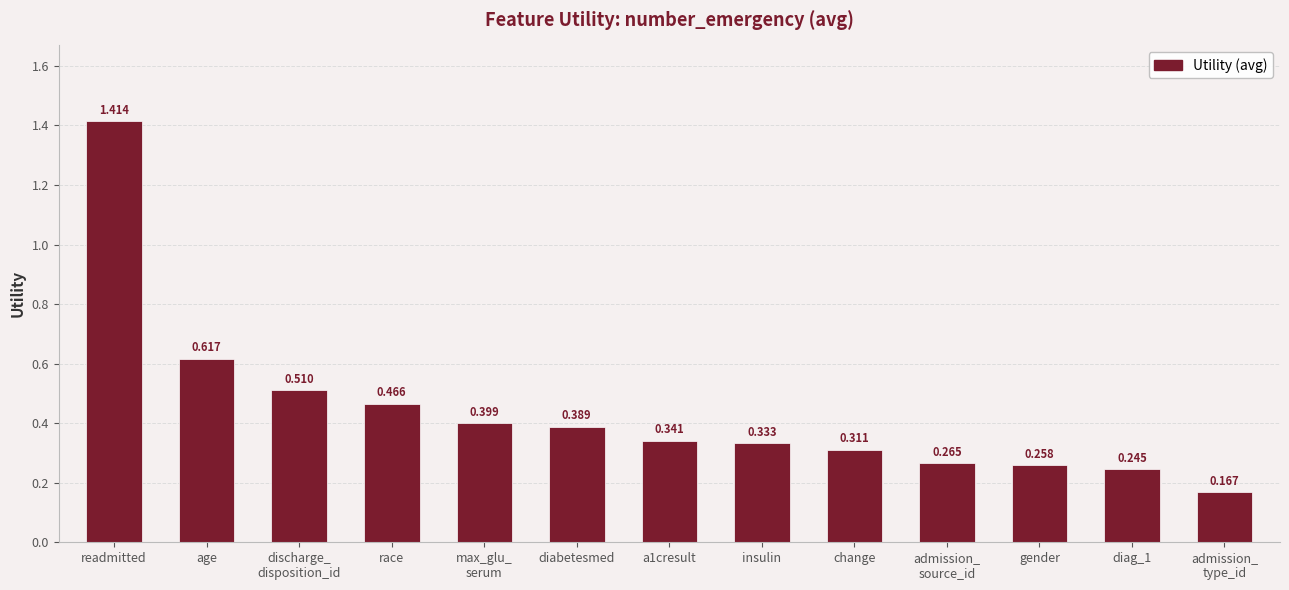

Between gender and diabetesmed, which is larger?

diabetesmed